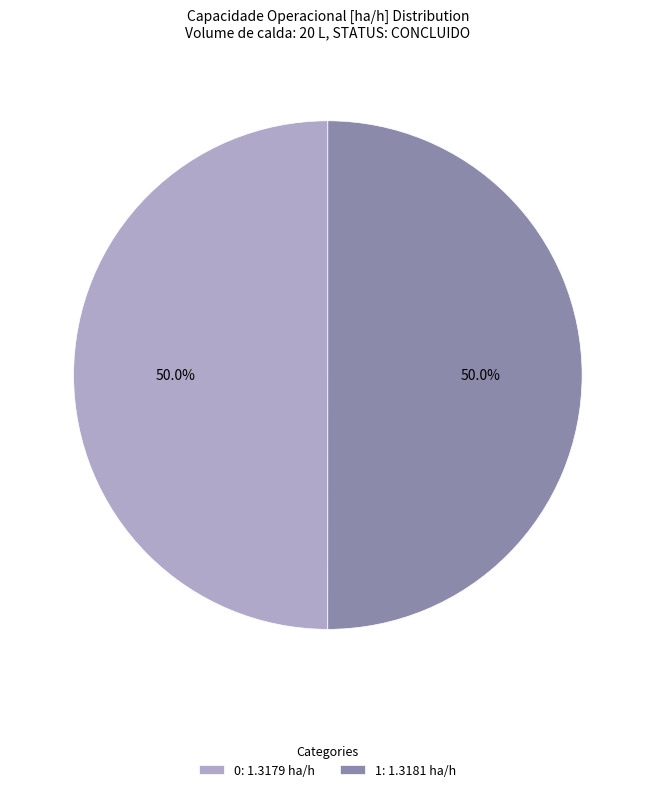

What is the ratio of the value at 1 to the value at 0?

1.0